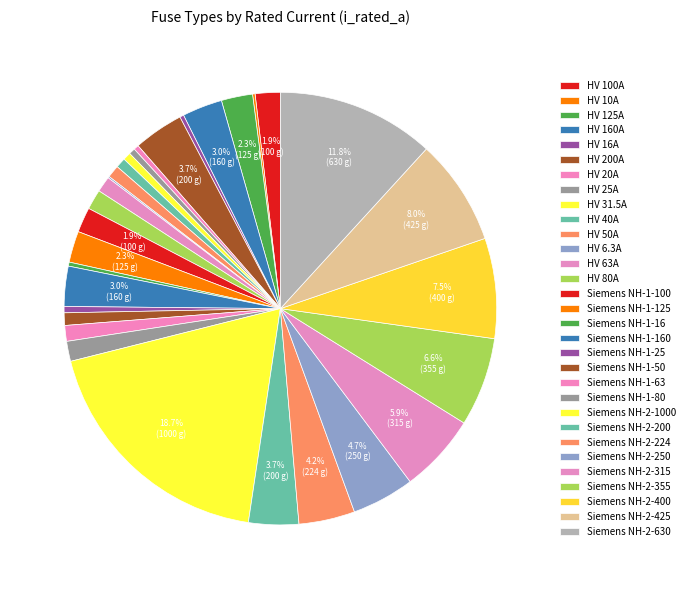

True or false: HV 80A accounts for 11% of the total.

False